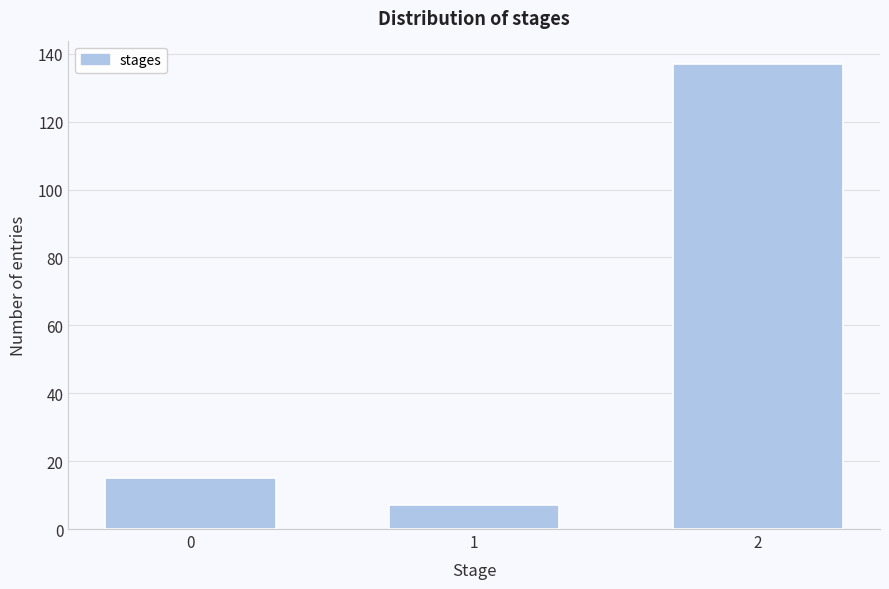

Reading right to left, transcribe all the data shown in this chart.

137	7	15